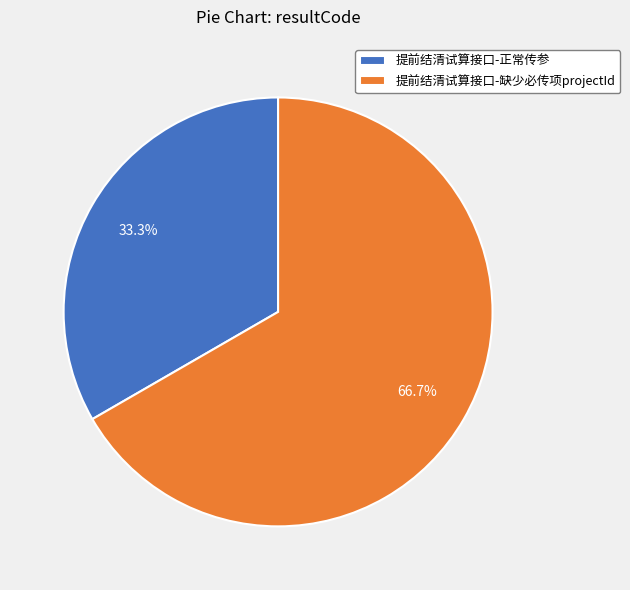

To the nearest percent, what is the difference between the largest and smallest slice percentages?

33%